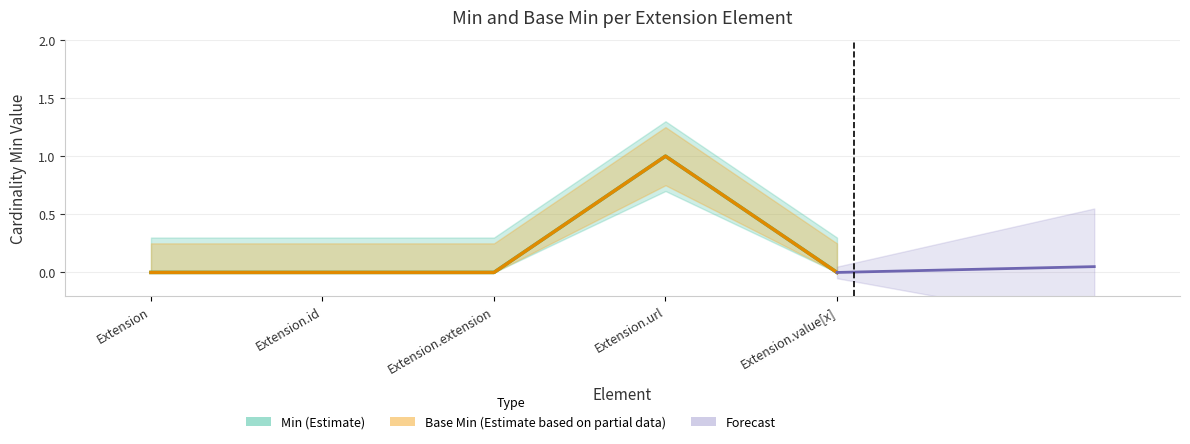

How many Base Min values are between 0 and 1?

5